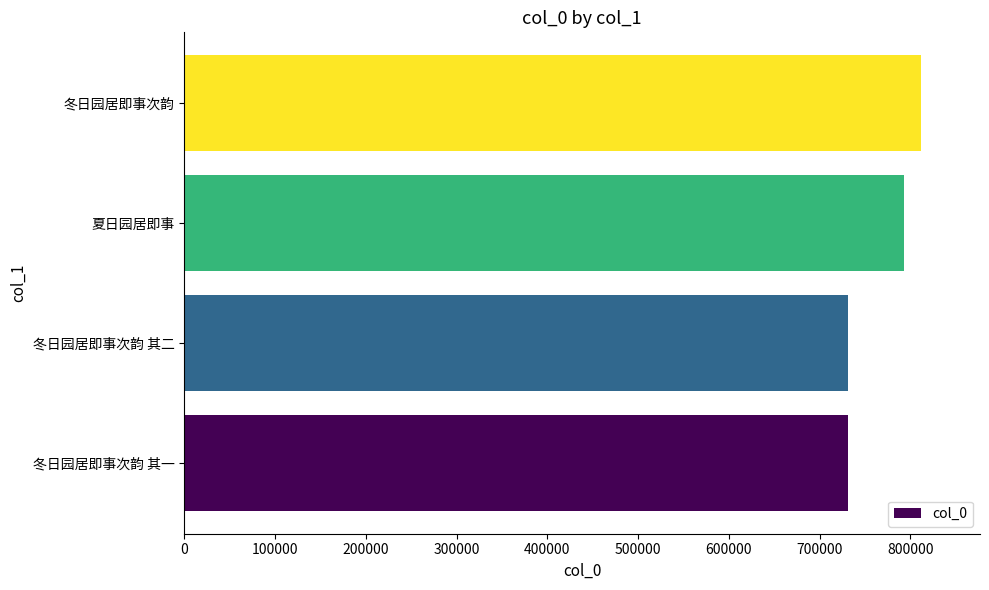

Approximately how many times larger is the value at 冬日园居即事次韵 其一 compared to 夏日园居即事?

0.9